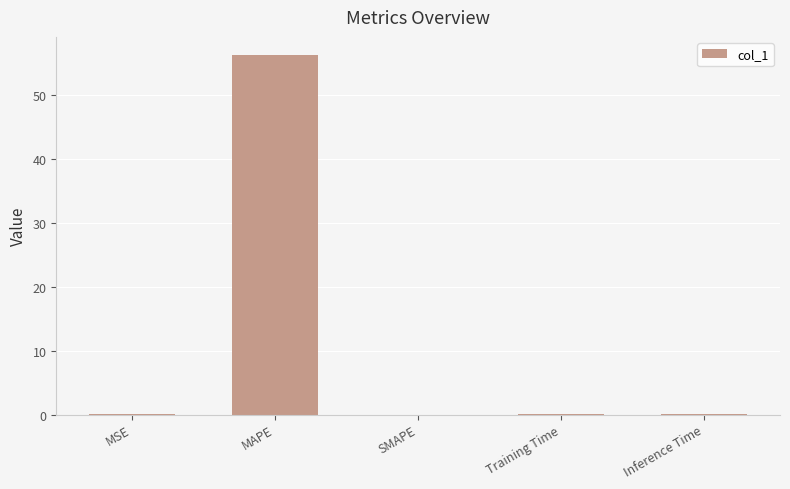

What is the sum of all values?

56.4